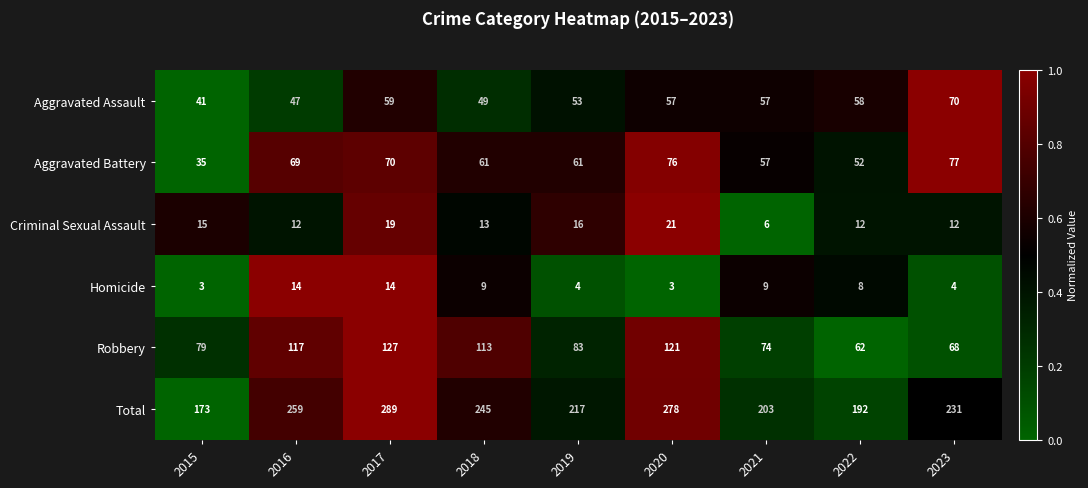

What is the difference between the maximum and minimum values in the Criminal Sexual Assault series?

15